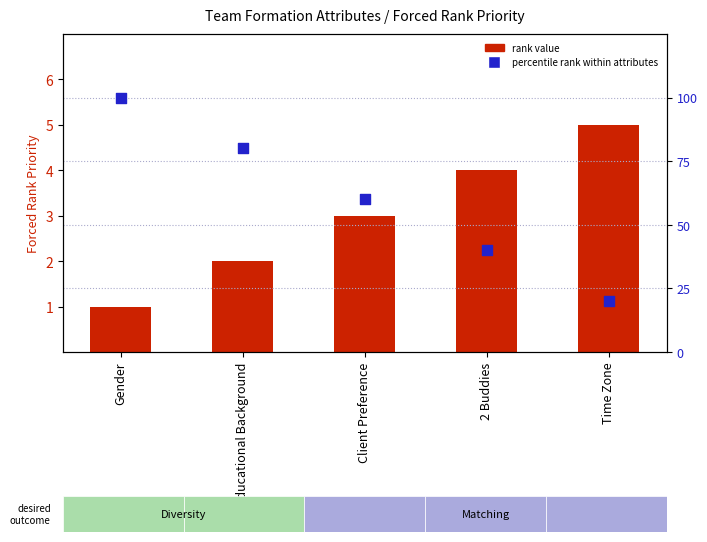

Which series reaches the maximum Y coordinate?

percentile rank within attributes